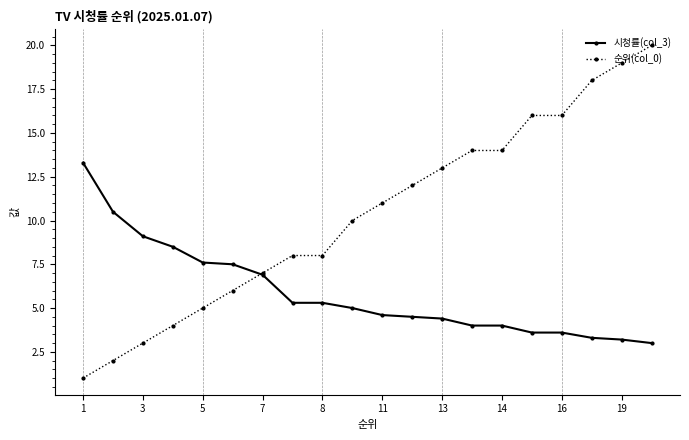

What is the value of the 순위(col_0) point at the 11th from the left?

11.0